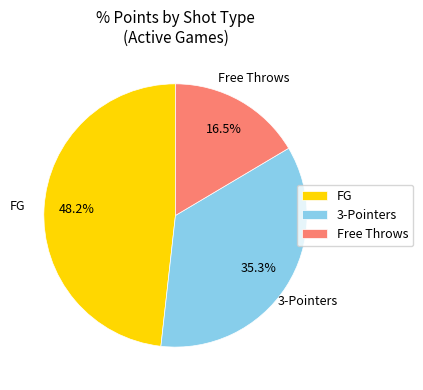

What is the largest slice in the pie chart?

FG